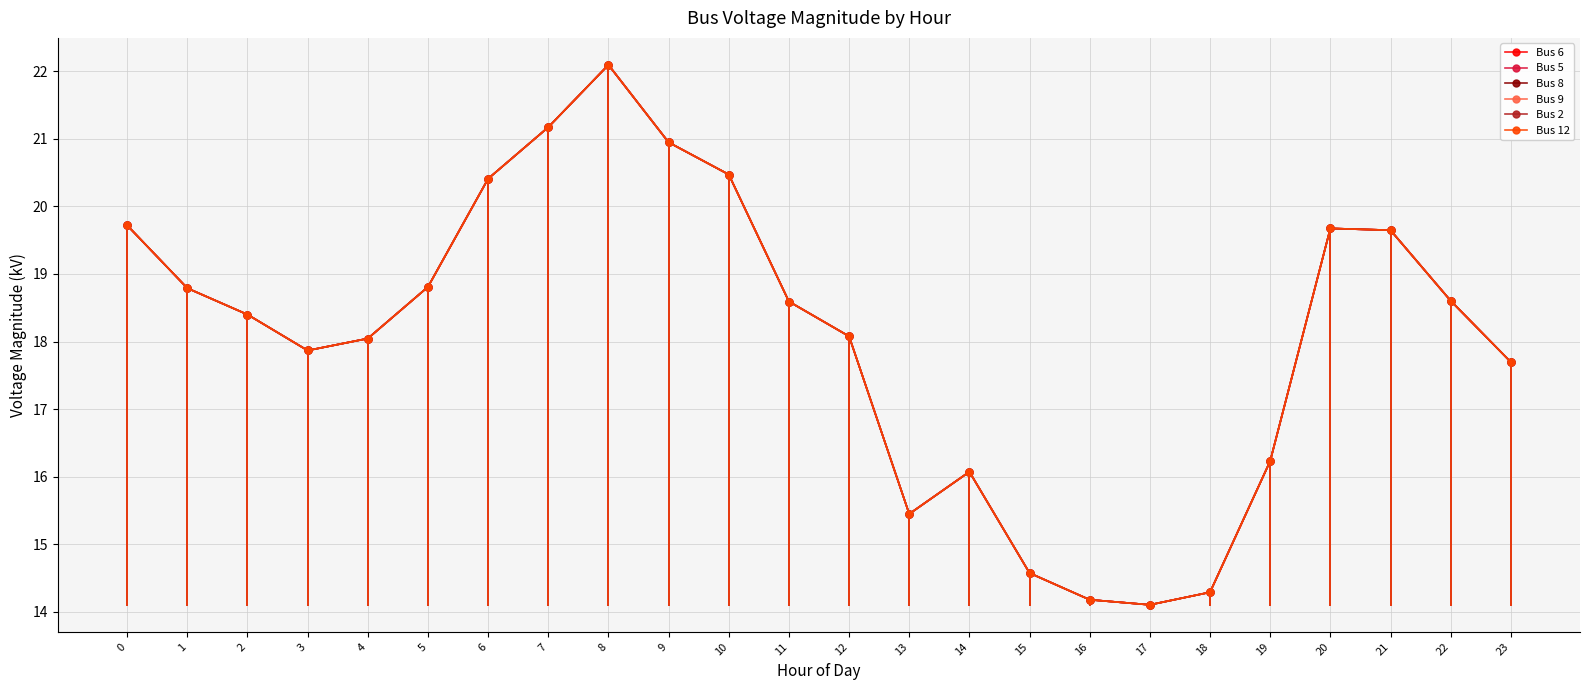

The Bus 8 series shows 4.9 at 2. True or false?

False